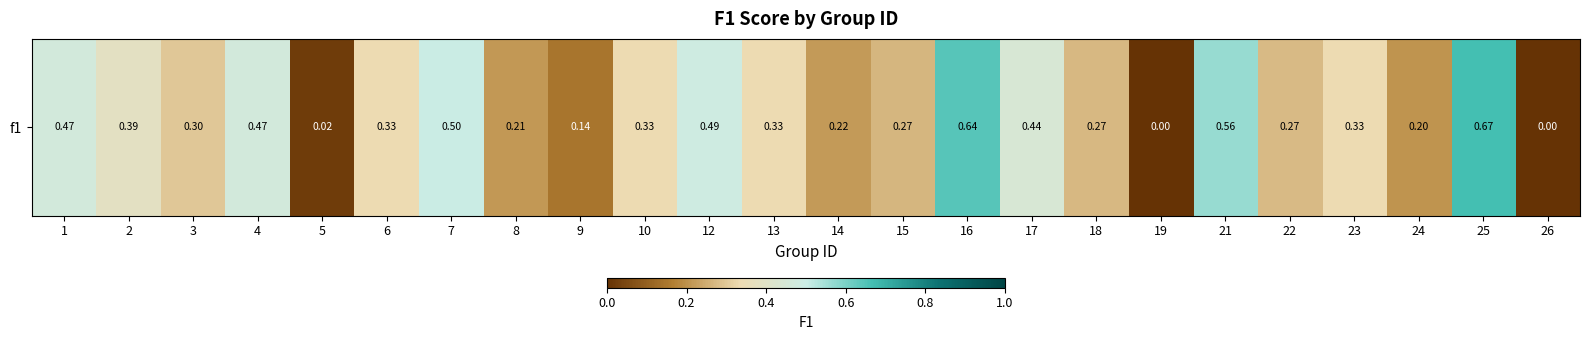

Reading right to left, what are all the values shown in this chart?

26=0.0	25=0.7	24=0.2	23=0.3	22=0.3	21=0.6	19=0.0	18=0.3	17=0.4	16=0.6	15=0.3	14=0.2	13=0.3	12=0.5	10=0.3	9=0.1	8=0.2	7=0.5	6=0.3	5=0.0	4=0.5	3=0.3	2=0.4	1=0.5